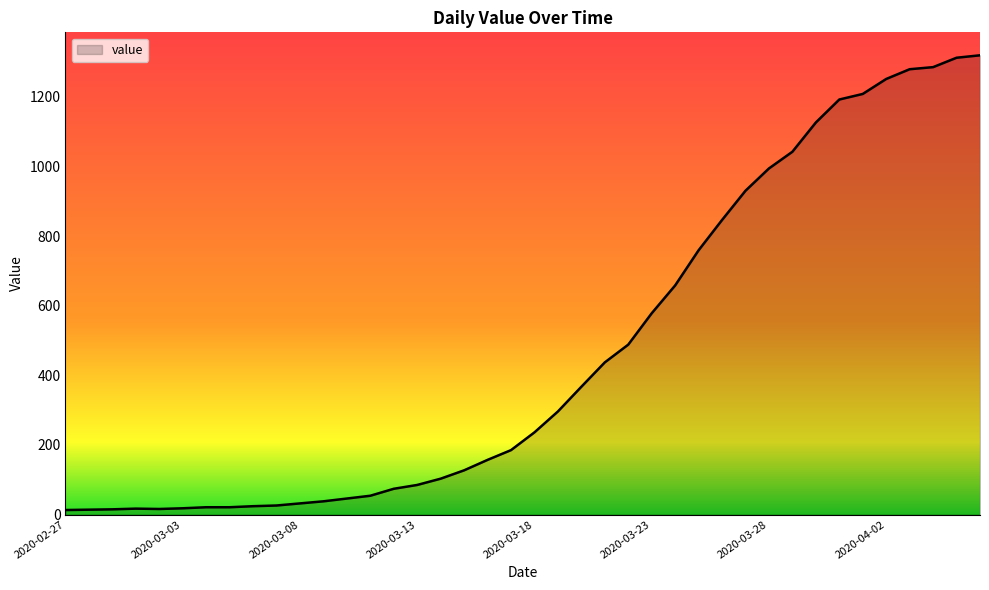

What is the maximum value shown in the chart?

1319